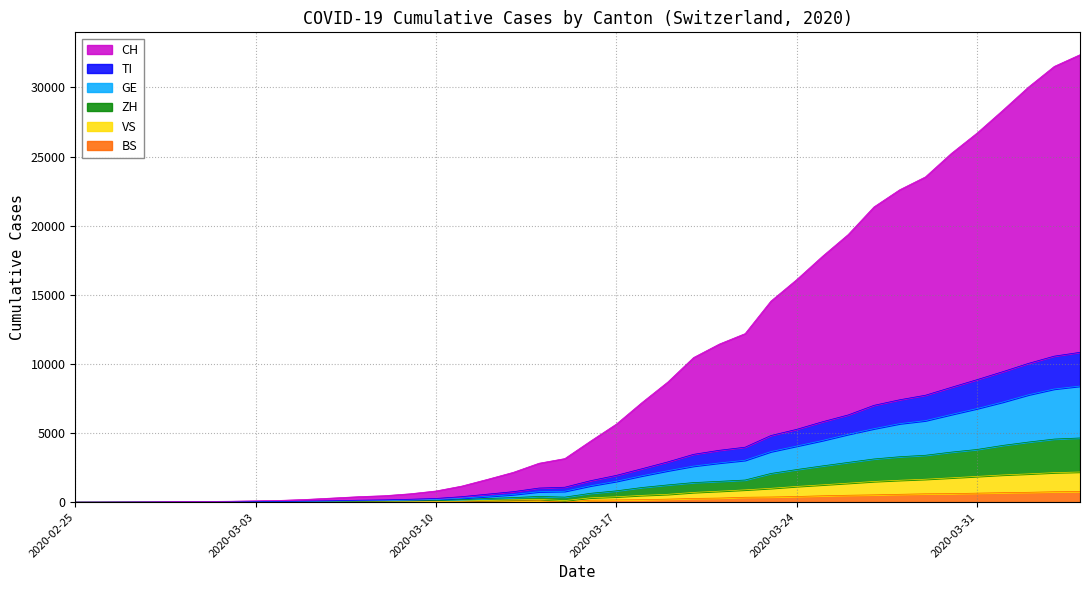

Reading left to right, transcribe all the data shown in this chart.

CH: 2020-02-25=0	2020-02-26=4	2020-02-27=11	2020-02-28=22	2020-02-29=41	2020-03-01=50	2020-03-02=68	2020-03-03=99	2020-03-04=132	2020-03-05=203	2020-03-06=300	2020-03-07=398	2020-03-08=468	2020-03-09=607	2020-03-10=810	2020-03-11=1163	2020-03-12=1651	2020-03-13=2157	2020-03-14=2816	2020-03-15=3152	2020-03-16=4416	2020-03-17=5645	2020-03-18=7212	2020-03-19=8693	2020-03-20=10464	2020-03-21=11438	2020-03-22=12193	2020-03-23=14543	2020-03-24=16095	2020-03-25=17781	2020-03-26=19360	2020-03-27=21356	2020-03-28=22599	2020-03-29=23530	2020-03-30=25220	2020-03-31=26696	2020-04-01=28339	2020-04-02=30030	2020-04-03=31522	2020-04-04=32368
TI: 2020-02-25=0	2020-02-26=2	2020-02-27=5	2020-02-28=9	2020-02-29=18	2020-03-01=21	2020-03-02=28	2020-03-03=40	2020-03-04=49	2020-03-05=78	2020-03-06=103	2020-03-07=141	2020-03-08=165	2020-03-09=211	2020-03-10=268	2020-03-11=397	2020-03-12=579	2020-03-13=759	2020-03-14=1021	2020-03-15=1081	2020-03-16=1553	2020-03-17=1936	2020-03-18=2420	2020-03-19=2913	2020-03-20=3460	2020-03-21=3753	2020-03-22=3977	2020-03-23=4819	2020-03-24=5267	2020-03-25=5814	2020-03-26=6309	2020-03-27=7003	2020-03-28=7407	2020-03-29=7735	2020-03-30=8303	2020-03-31=8860	2020-04-01=9437	2020-04-02=10039	2020-04-03=10563	2020-04-04=10839
GE: 2020-02-25=0	2020-02-26=1	2020-02-27=4	2020-02-28=8	2020-02-29=16	2020-03-01=19	2020-03-02=24	2020-03-03=32	2020-03-04=36	2020-03-05=53	2020-03-06=75	2020-03-07=100	2020-03-08=116	2020-03-09=150	2020-03-10=193	2020-03-11=289	2020-03-12=416	2020-03-13=553	2020-03-14=756	2020-03-15=788	2020-03-16=1185	2020-03-17=1510	2020-03-18=1909	2020-03-19=2275	2020-03-20=2611	2020-03-21=2837	2020-03-22=3032	2020-03-23=3657	2020-03-24=4058	2020-03-25=4460	2020-03-26=4908	2020-03-27=5315	2020-03-28=5680	2020-03-29=5898	2020-03-30=6341	2020-03-31=6769	2020-04-01=7242	2020-04-02=7768	2020-04-03=8186	2020-04-04=8397
ZH: 2020-02-25=0	2020-02-26=0	2020-02-27=3	2020-02-28=4	2020-02-29=8	2020-03-01=10	2020-03-02=14	2020-03-03=19	2020-03-04=22	2020-03-05=36	2020-03-06=50	2020-03-07=62	2020-03-08=76	2020-03-09=94	2020-03-10=117	2020-03-11=180	2020-03-12=266	2020-03-13=331	2020-03-14=416	2020-03-15=365	2020-03-16=641	2020-03-17=818	2020-03-18=1061	2020-03-19=1248	2020-03-20=1417	2020-03-21=1506	2020-03-22=1602	2020-03-23=2075	2020-03-24=2359	2020-03-25=2623	2020-03-26=2875	2020-03-27=3125	2020-03-28=3287	2020-03-29=3393	2020-03-30=3620	2020-03-31=3811	2020-04-01=4105	2020-04-02=4348	2020-04-03=4565	2020-04-04=4644
VS: 2020-02-25=0	2020-02-26=0	2020-02-27=1	2020-02-28=2	2020-02-29=2	2020-03-01=3	2020-03-02=4	2020-03-03=6	2020-03-04=7	2020-03-05=13	2020-03-06=21	2020-03-07=28	2020-03-08=36	2020-03-09=45	2020-03-10=55	2020-03-11=79	2020-03-12=126	2020-03-13=168	2020-03-14=198	2020-03-15=115	2020-03-16=315	2020-03-17=389	2020-03-18=493	2020-03-19=569	2020-03-20=706	2020-03-21=795	2020-03-22=891	2020-03-23=1002	2020-03-24=1138	2020-03-25=1255	2020-03-26=1375	2020-03-27=1498	2020-03-28=1586	2020-03-29=1660	2020-03-30=1761	2020-03-31=1864	2020-04-01=1969	2020-04-02=2048	2020-04-03=2137	2020-04-04=2183
BS: 2020-02-25=0	2020-02-26=0	2020-02-27=1	2020-02-28=1	2020-02-29=1	2020-03-01=1	2020-03-02=1	2020-03-03=3	2020-03-04=3	2020-03-05=8	2020-03-06=15	2020-03-07=21	2020-03-08=24	2020-03-09=28	2020-03-10=33	2020-03-11=49	2020-03-12=73	2020-03-13=92	2020-03-14=100	2020-03-15=0	2020-03-16=143	2020-03-17=164	2020-03-18=181	2020-03-19=220	2020-03-20=270	2020-03-21=297	2020-03-22=356	2020-03-23=374	2020-03-24=410	2020-03-25=462	2020-03-26=501	2020-03-27=530	2020-03-28=569	2020-03-29=605	2020-03-30=617	2020-03-31=653	2020-04-01=687	2020-04-02=714	2020-04-03=754	2020-04-04=767